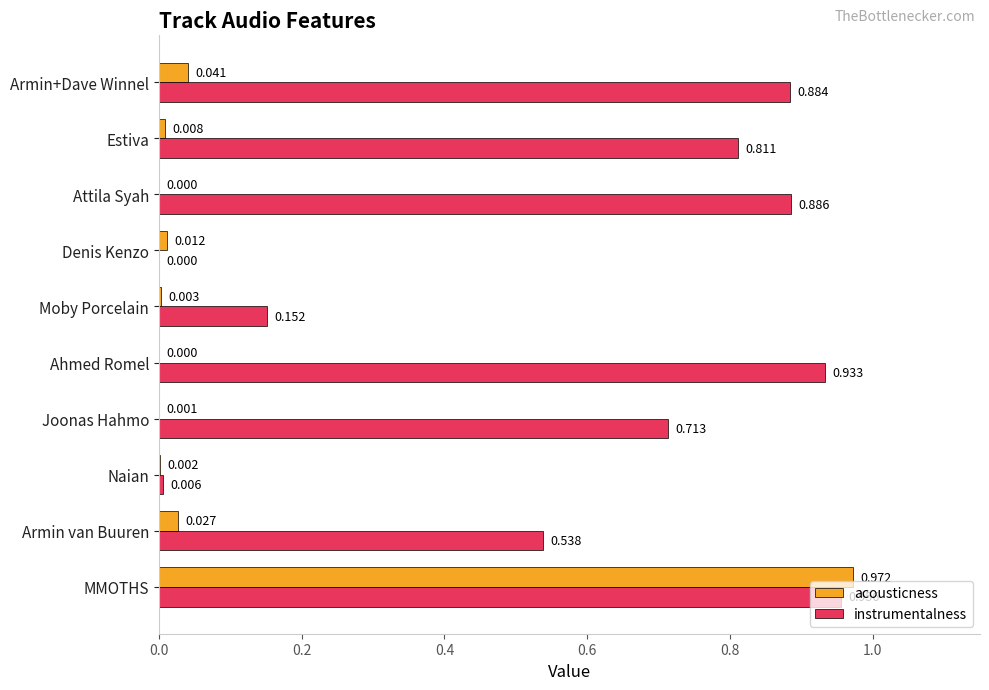

Between Moby Porcelain and Denis Kenzo, which series saw the biggest shift?

instrumentalness